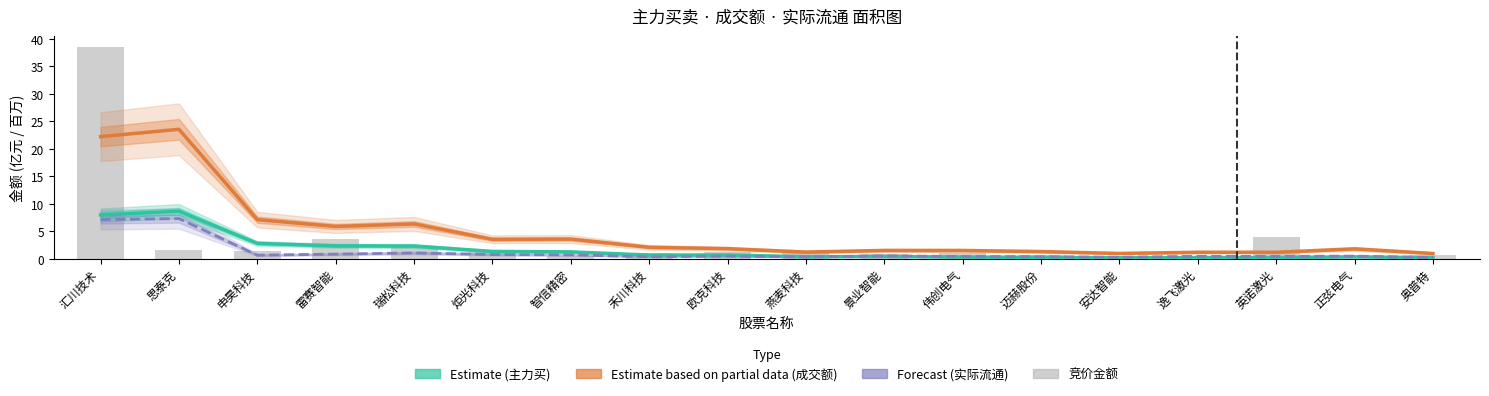

What is the value of the 竞价金额(百万) bar at the 15th from the left?

0.5